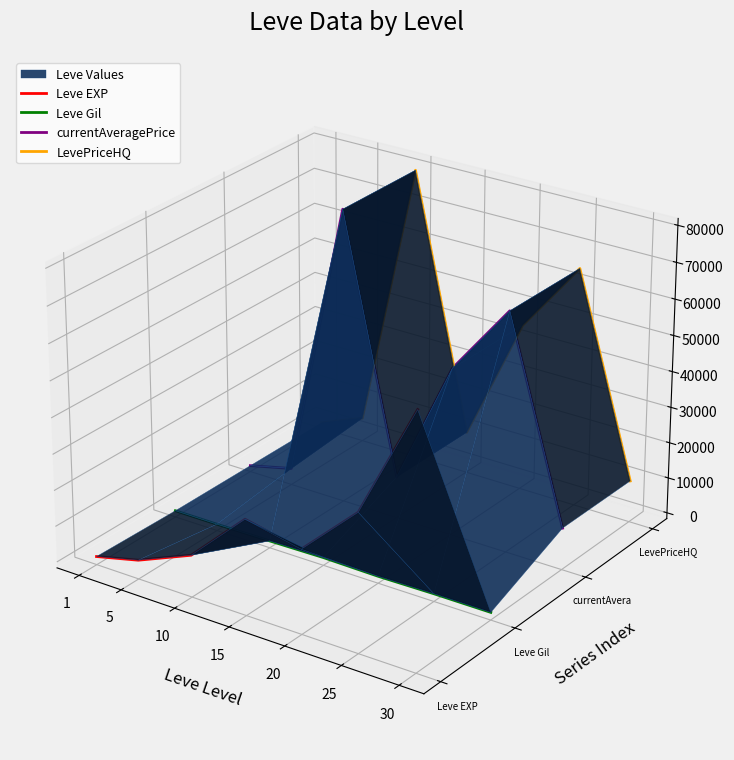

The Leve Gil series shows -0.0 at 20. True or false?

True